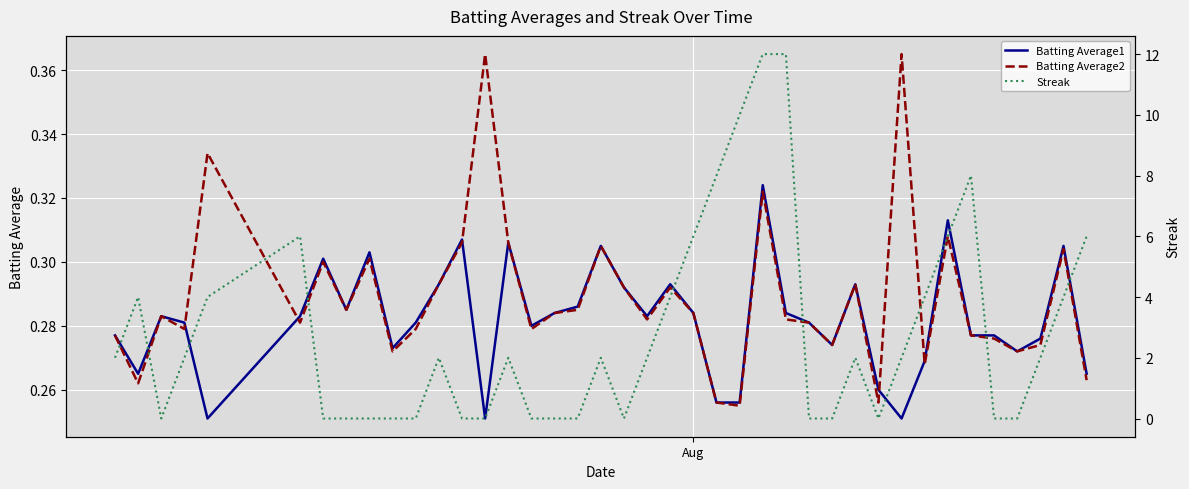

What is the value of the Batting Average1 point at the 32nd from the left?

0.3